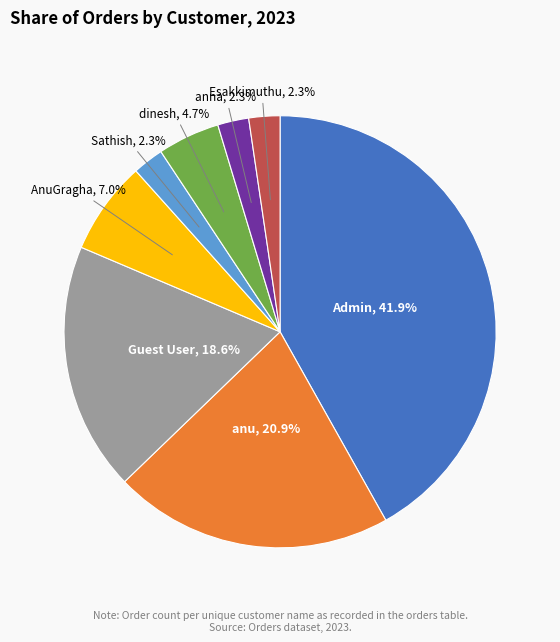

Which category has the biggest portion of the pie?

Admin